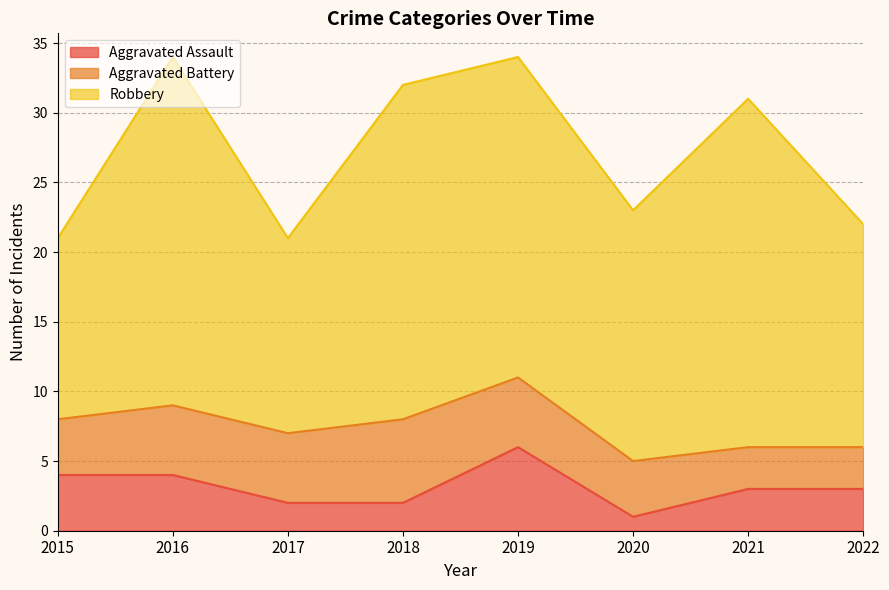

Does the chart have visible grid lines?

Yes